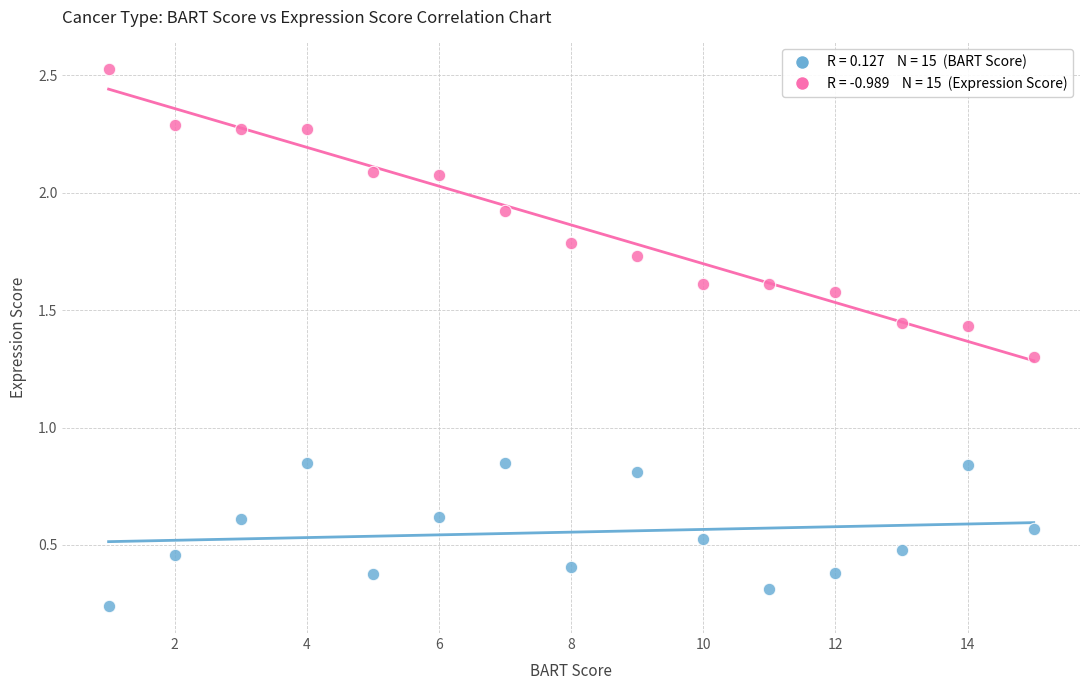

Across all data points, what is the range of X values (max minus min)?

14.0